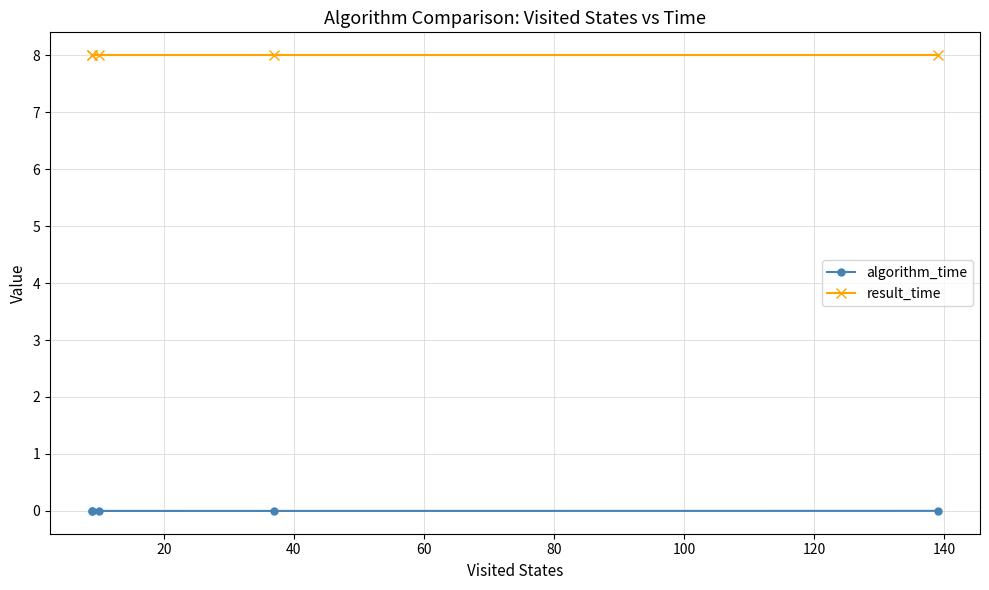

At 80, list the series in order from largest to smallest.

result_time, algorithm_time